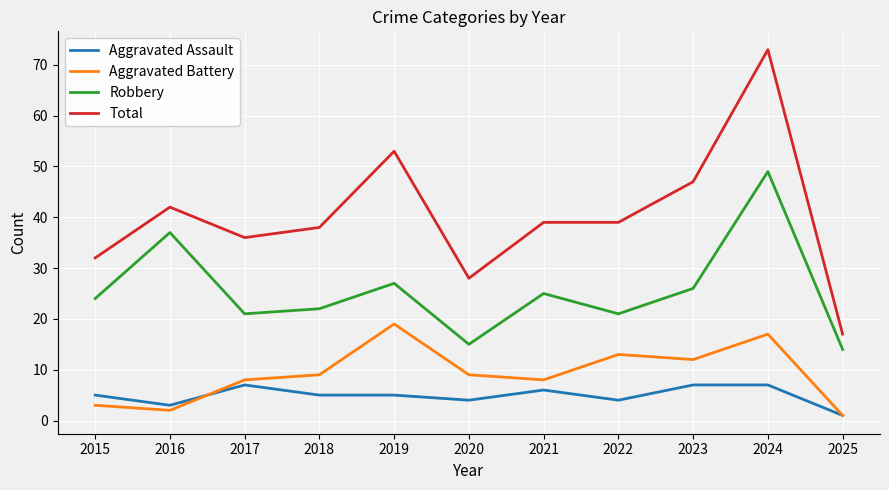

What is the lowest value of the Robbery series?

14